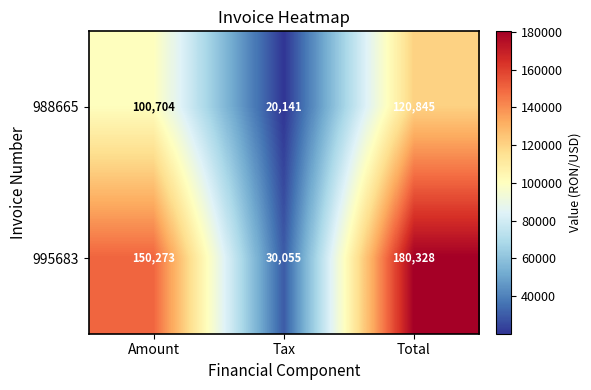

What is the difference between the highest and lowest values at Total?

59483